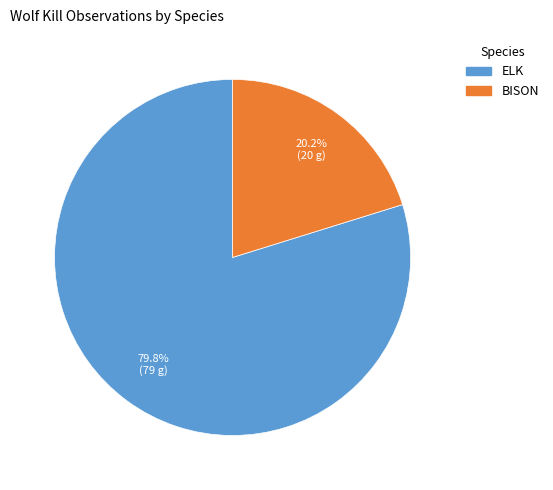

True or false: BISON accounts for 20% of the total.

True